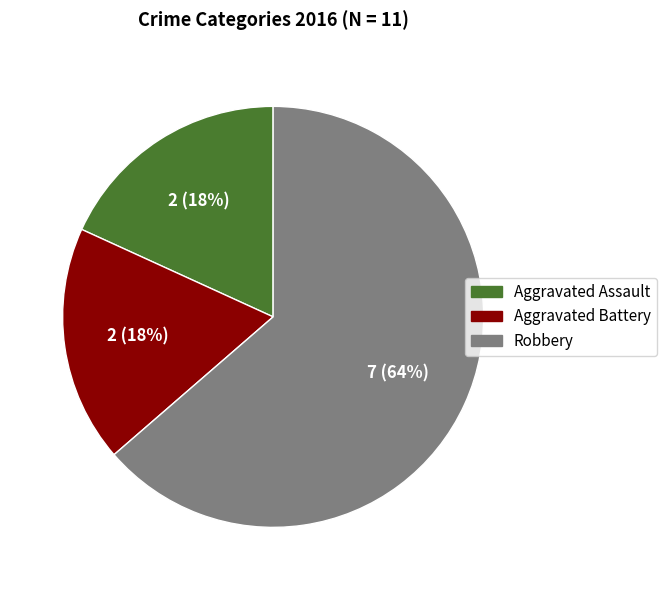

Count the number of slices in the pie.

3